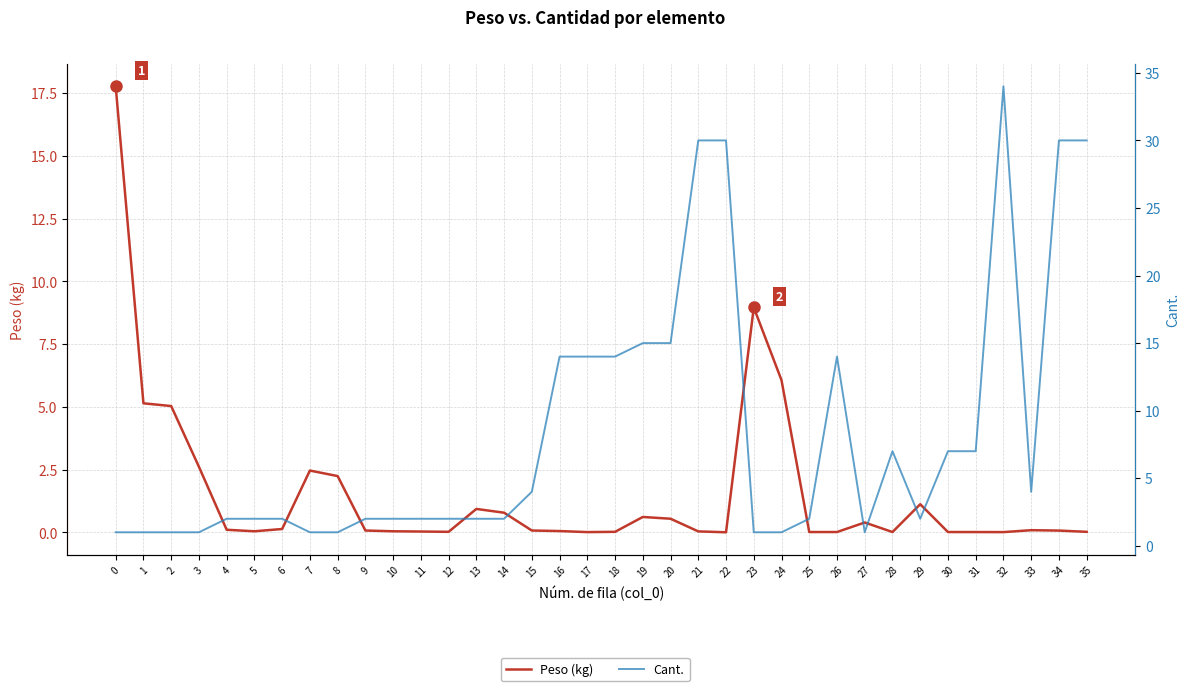

Reading right to left, list all the values displayed in this chart.

Peso (kg): 35=0.0	34=0.1	33=0.1	32=0.0	31=0.0	30=0.0	29=1.1	28=0.0	27=0.4	26=0.0	25=0.0	24=6.1	23=9.0	22=0.0	21=0.0	20=0.5	19=0.6	18=0.0	17=0.0	16=0.0	15=0.1	14=0.8	13=0.9	12=0.0	11=0.0	10=0.0	9=0.1	8=2.2	7=2.5	6=0.1	5=0.0	4=0.1	3=2.6	2=5.0	1=5.1	0=17.8
Cant.: 35=30.0	34=30.0	33=4.0	32=34.0	31=7.0	30=7.0	29=2.0	28=7.0	27=1.0	26=14.0	25=2.0	24=1.0	23=1.0	22=30.0	21=30.0	20=15.0	19=15.0	18=14.0	17=14.0	16=14.0	15=4.0	14=2.0	13=2.0	12=2.0	11=2.0	10=2.0	9=2.0	8=1.0	7=1.0	6=2.0	5=2.0	4=2.0	3=1.0	2=1.0	1=1.0	0=1.0